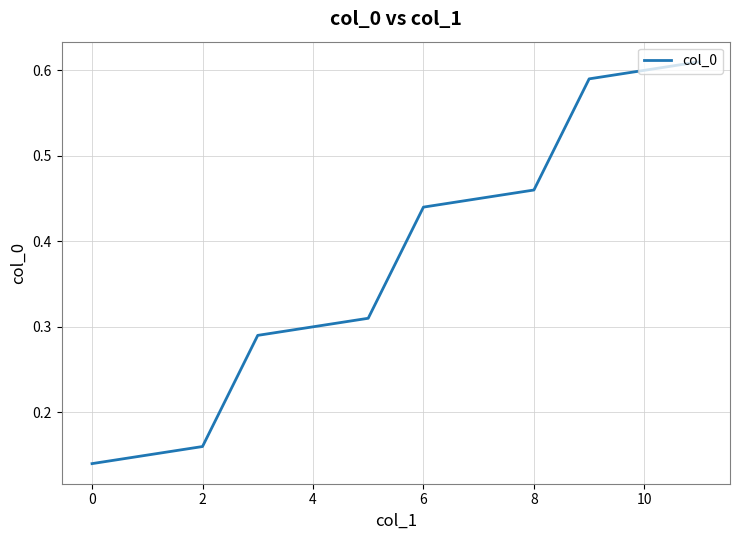

Does the chart display data point markers on the line(s)?

No